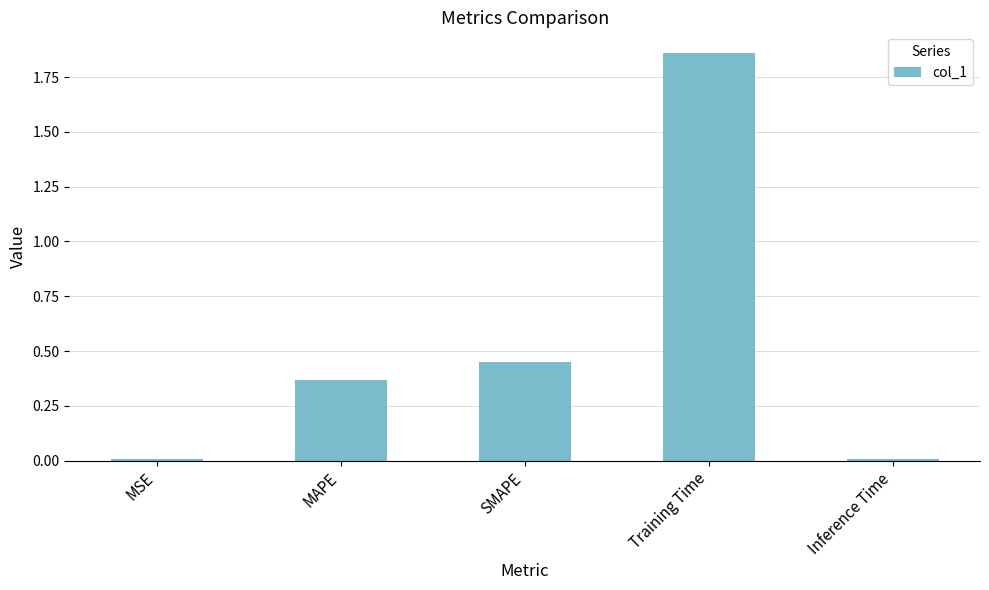

What is the label of the 1st bar from the right?

Inference Time